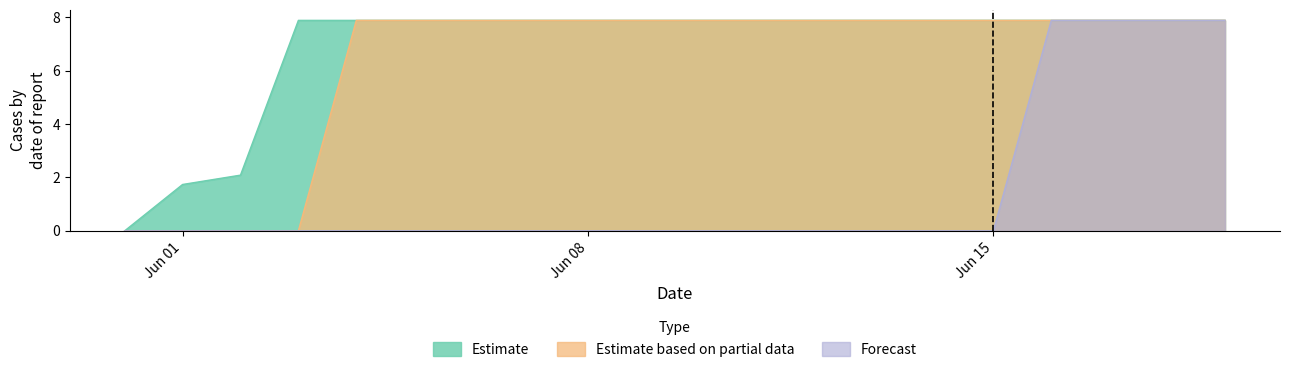

What is the maximum value for Forecast?

7.9